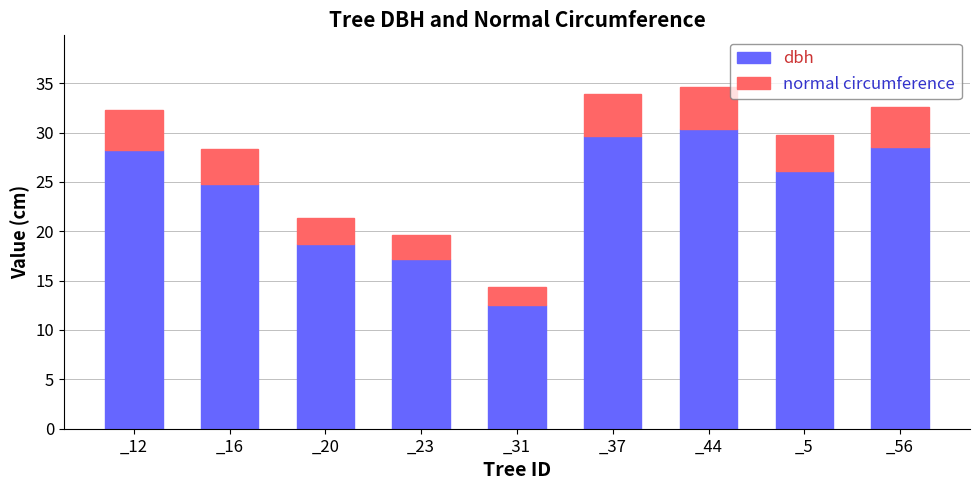

At which category is the sum across all series the highest?

_44